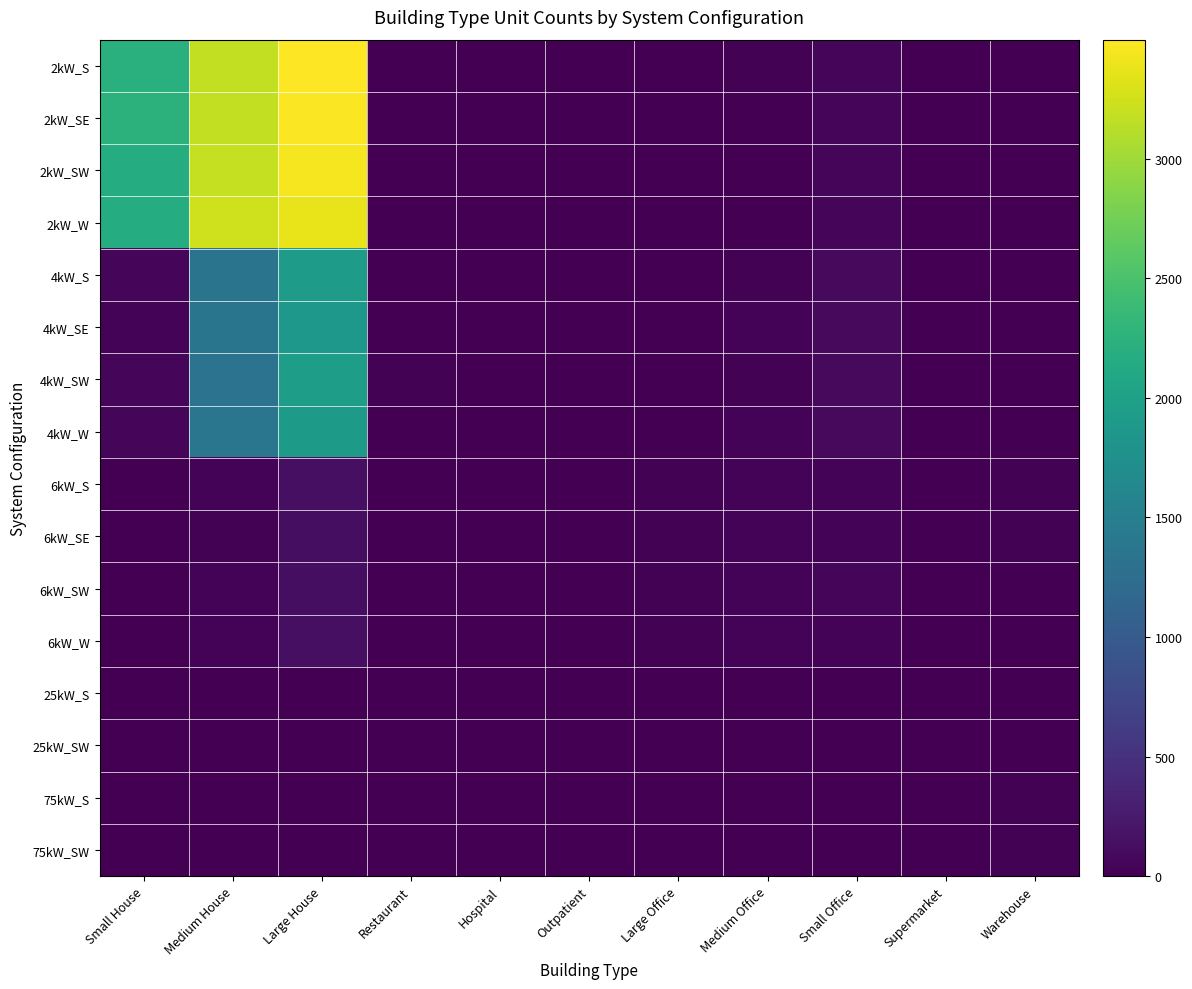

At which category is the sum across all series the highest?

Large House